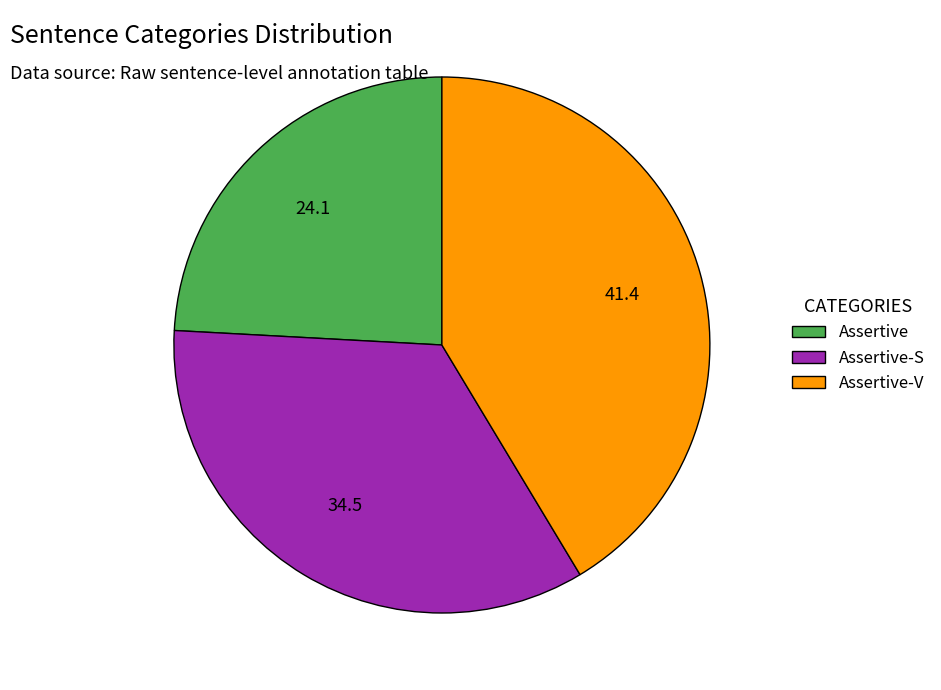

Which has a higher value, Assertive-S or Assertive?

Assertive-S